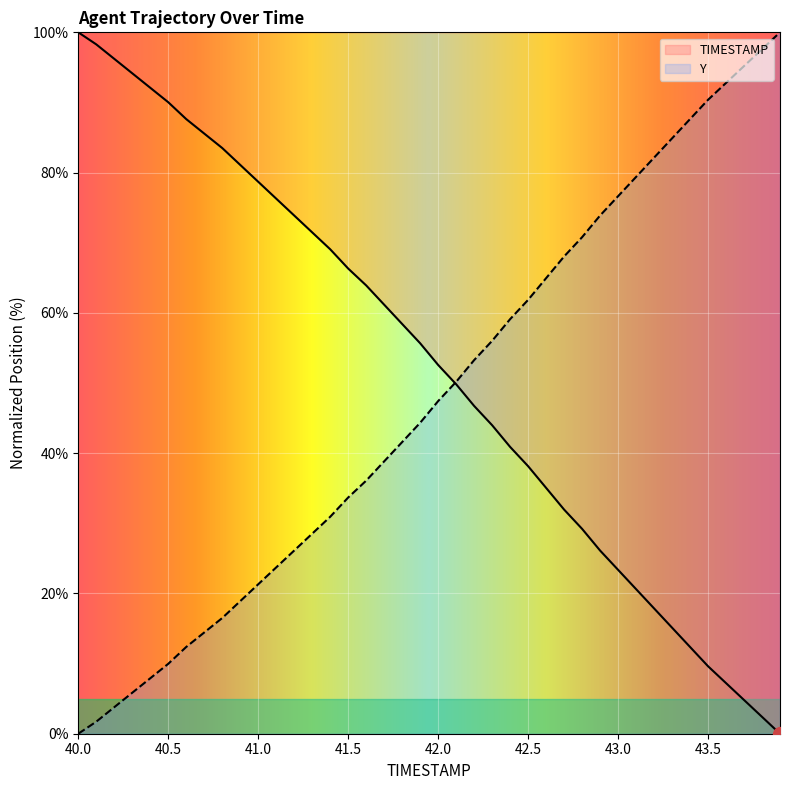

How many lines are shown in the chart?

2